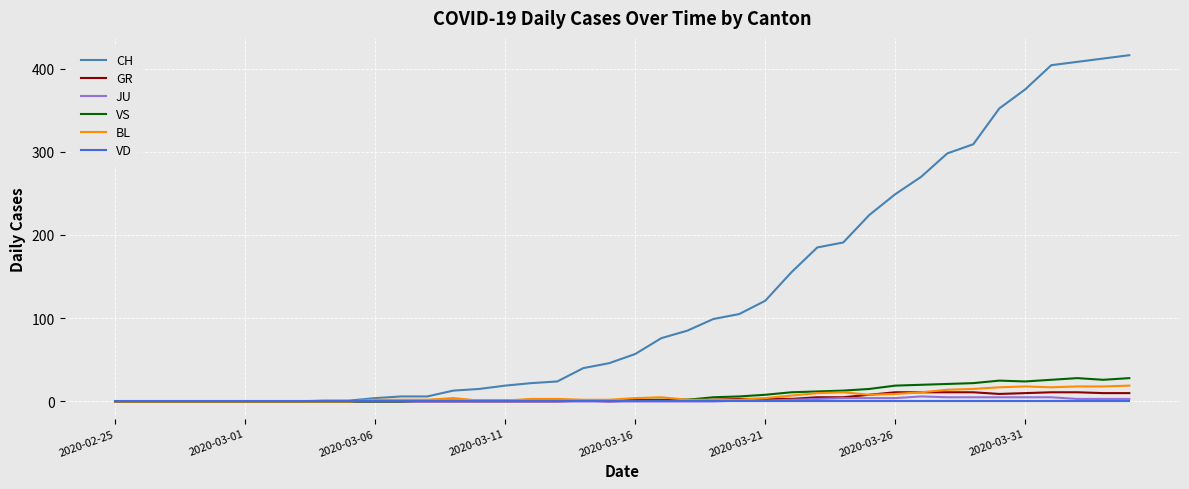

Which series has the largest range (max minus min)?

CH